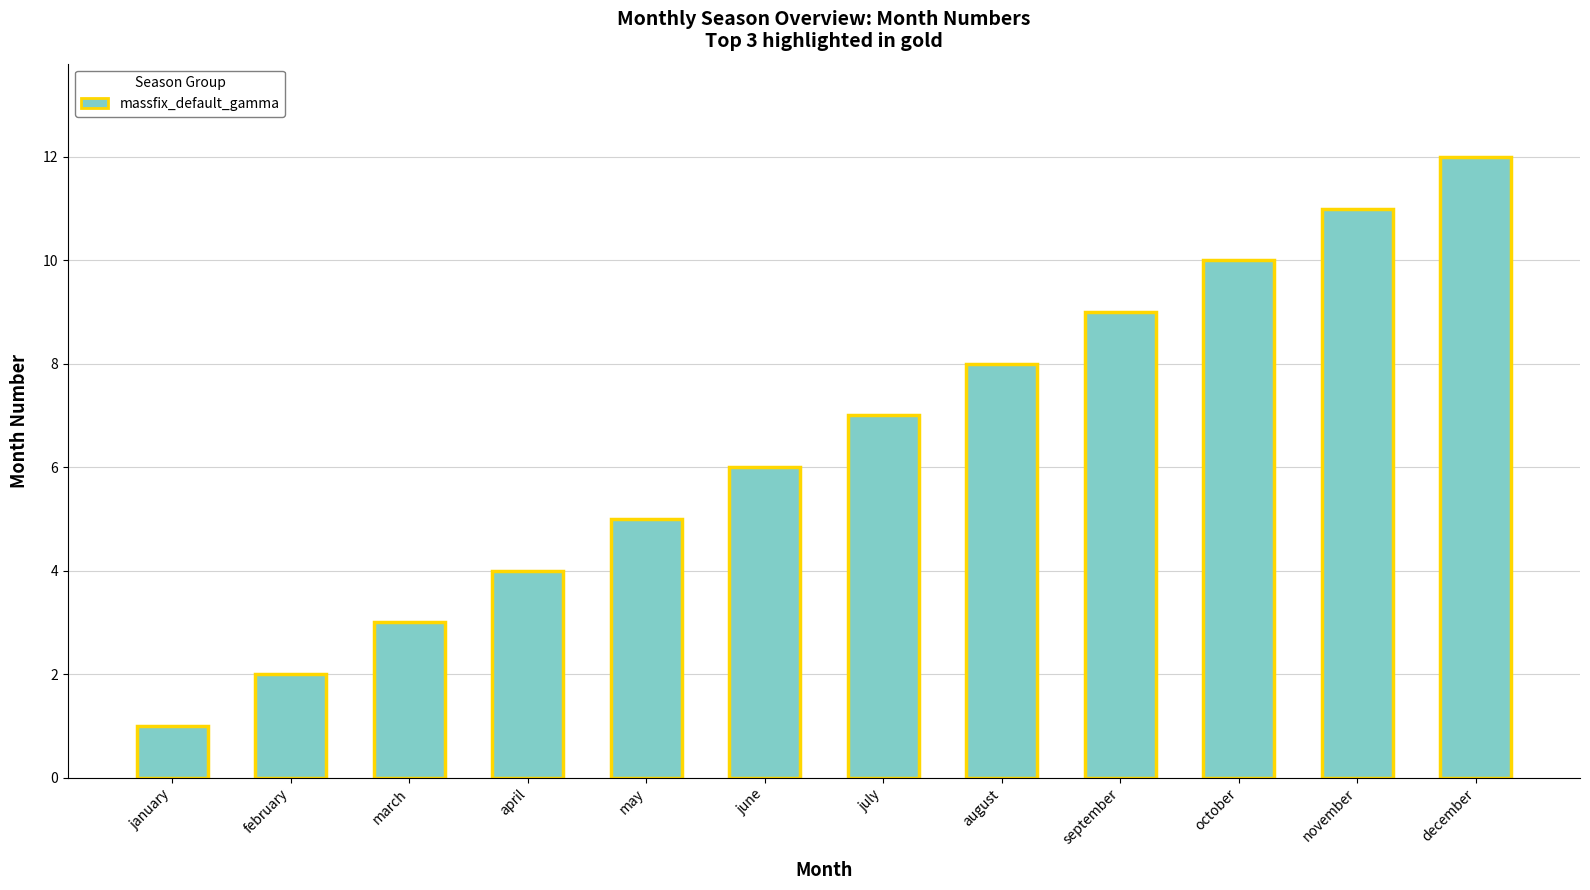

What is the label of the 5th bar from the left?

may